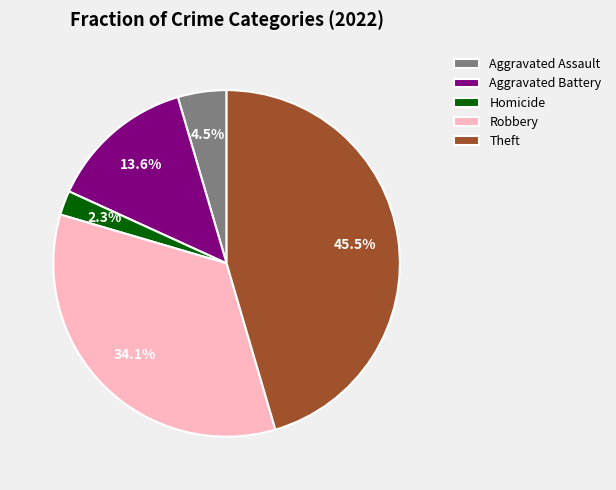

How many segments does this pie chart have?

5